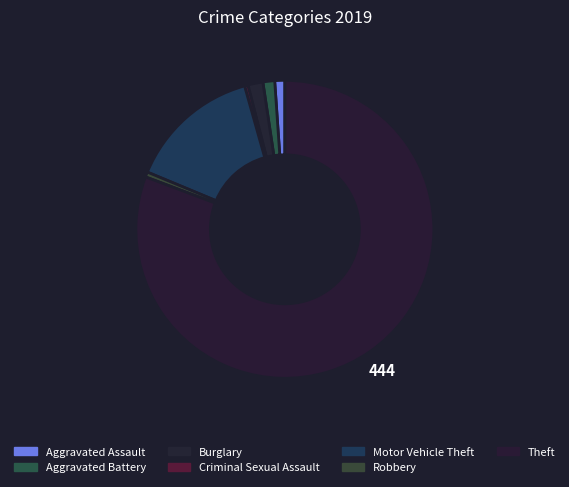

True or false: Criminal Sexual Assault accounts for 0% of the total.

True